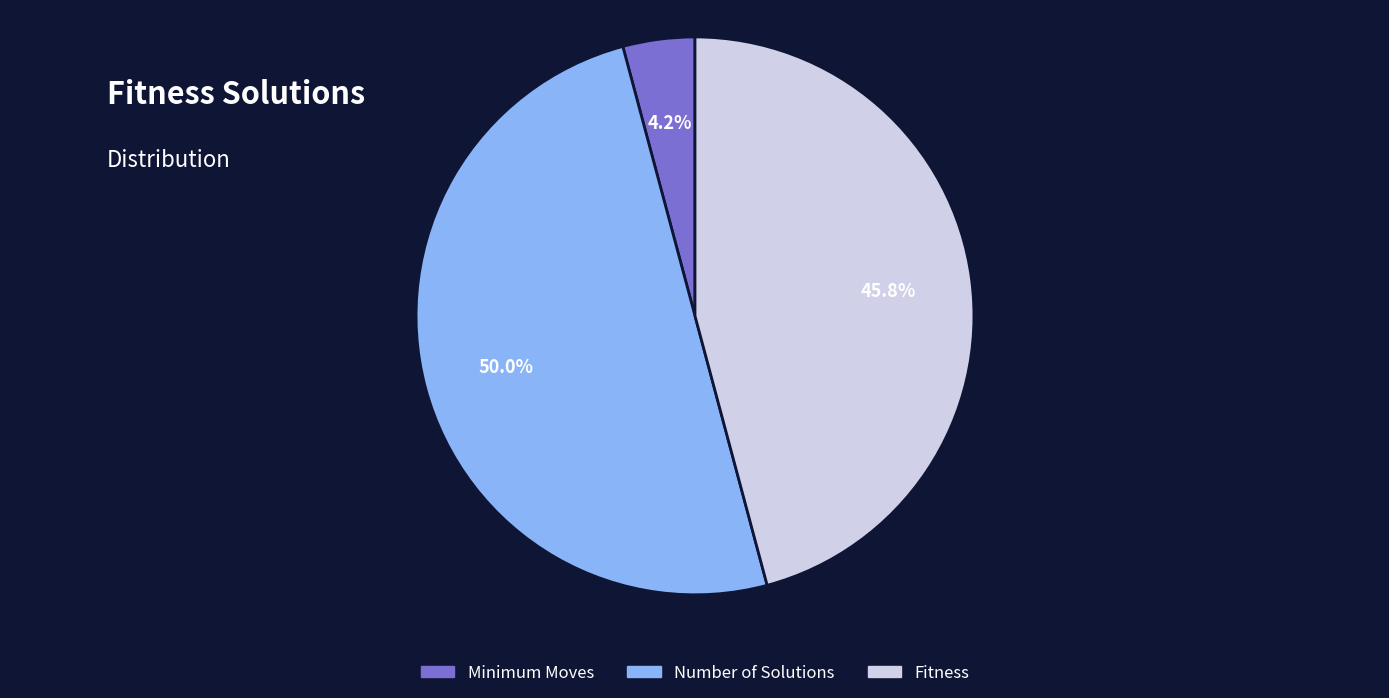

Which has a higher value, Fitness or Number of Solutions?

Number of Solutions